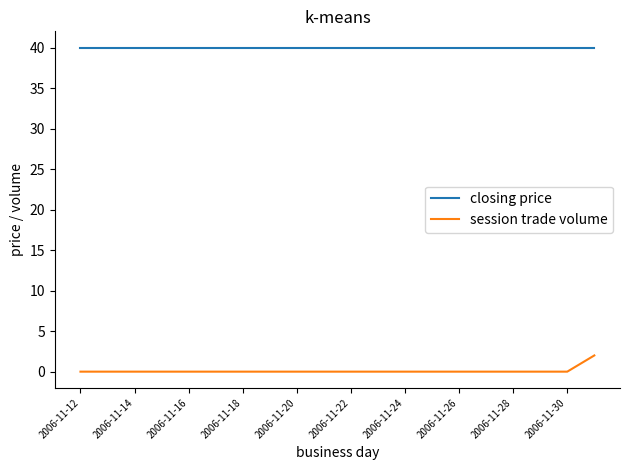

True or false: session trade volume and closing price cross at least once.

False